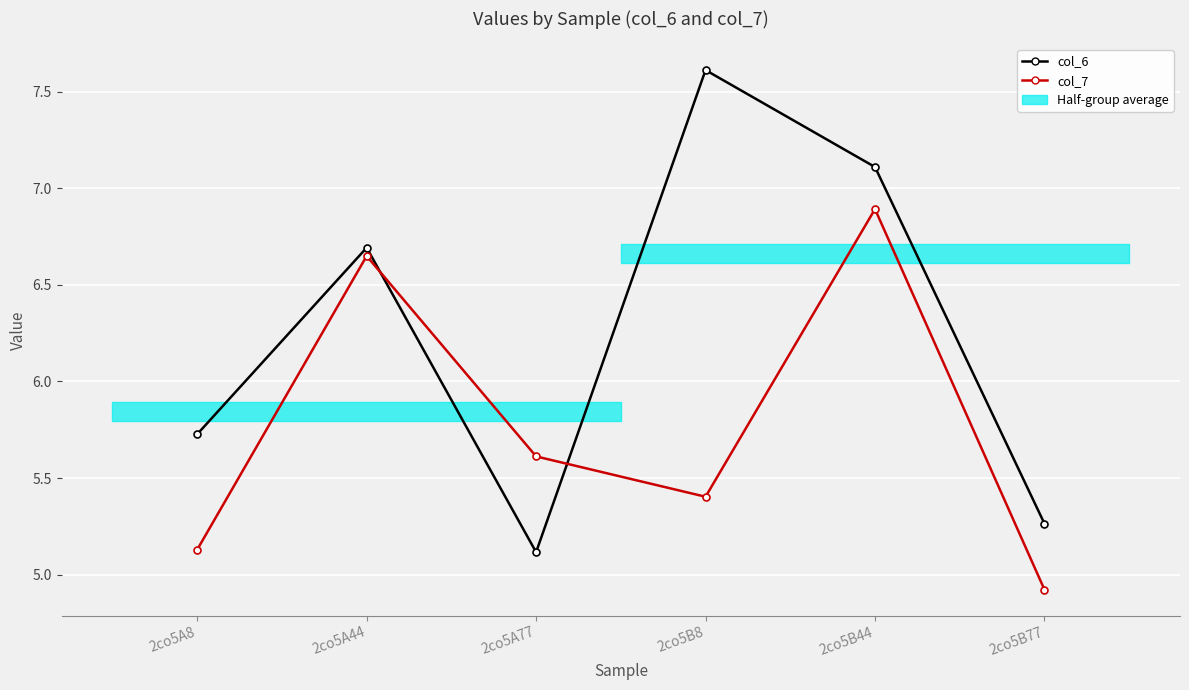

Is the value of col_6 at 2co5A44 greater than the value of col_7 at 2co5A44?

Yes